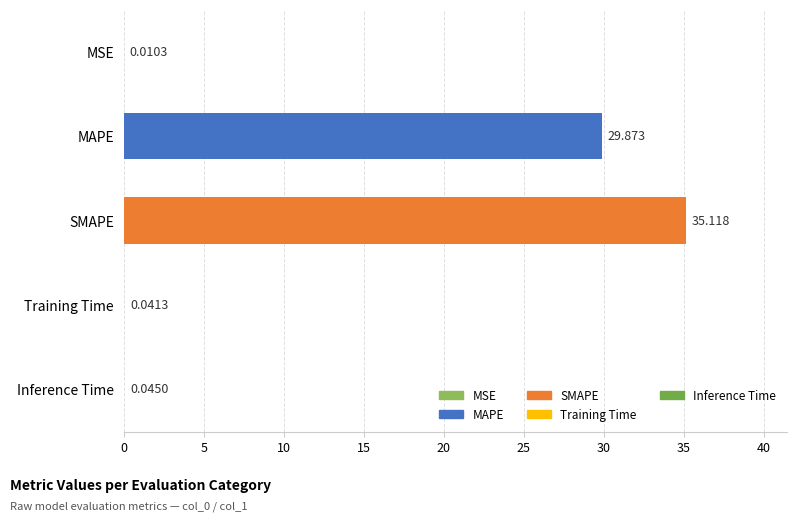

Where is the data nearest to the value 17?

MAPE